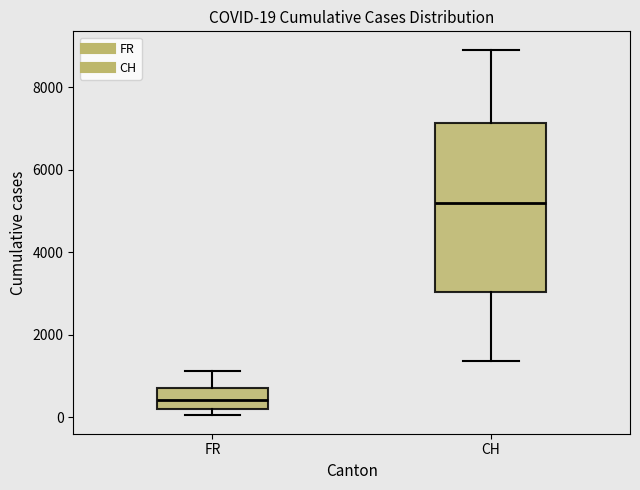

Comparing the boxes themselves (not the whiskers), which one is the tallest?

CH